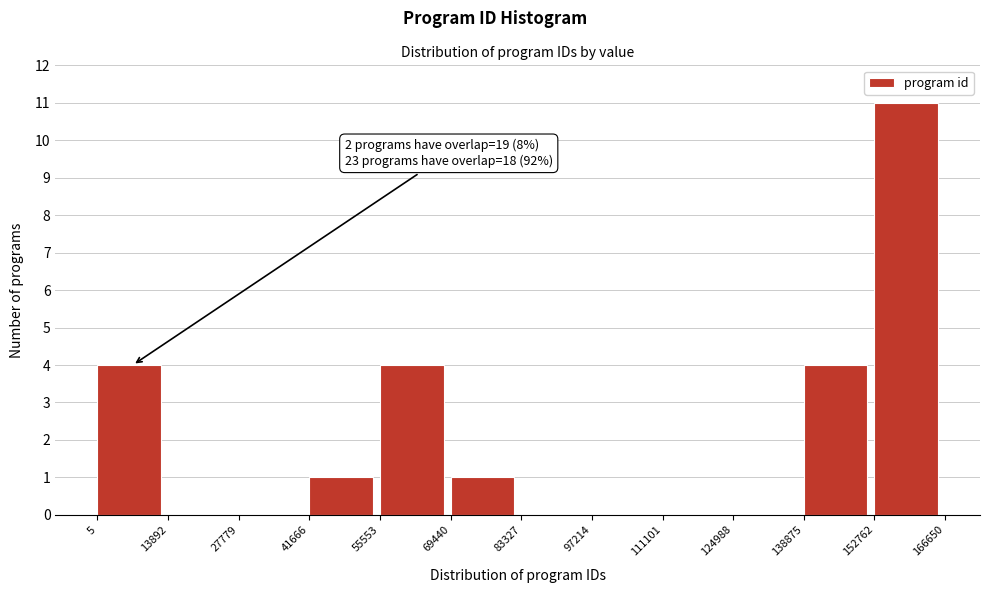

Over which range of the x-axis is the bar tallest?

152762 to 166650